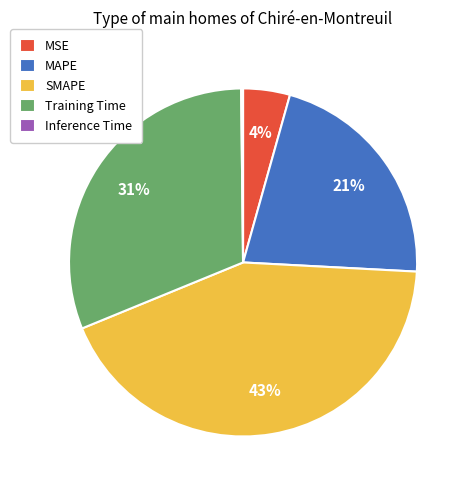

What is the largest slice in the pie chart?

SMAPE